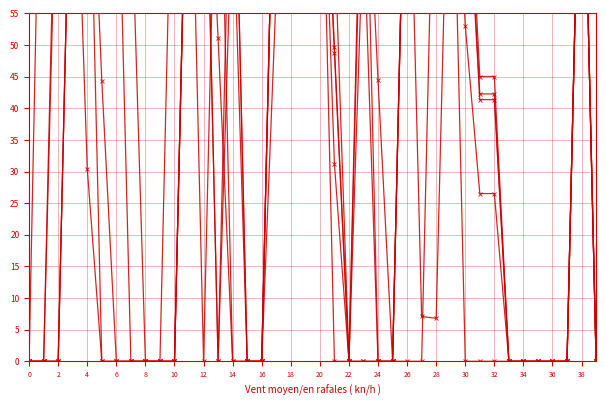

How many values in the Scen_4 series exceed 0?

17